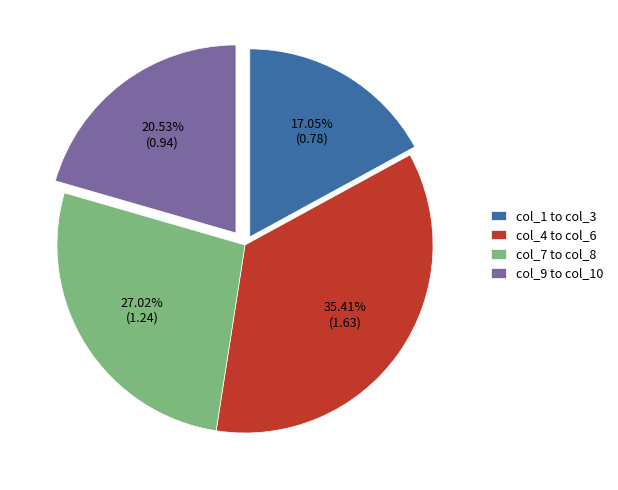

Is there a majority slice in this chart?

No